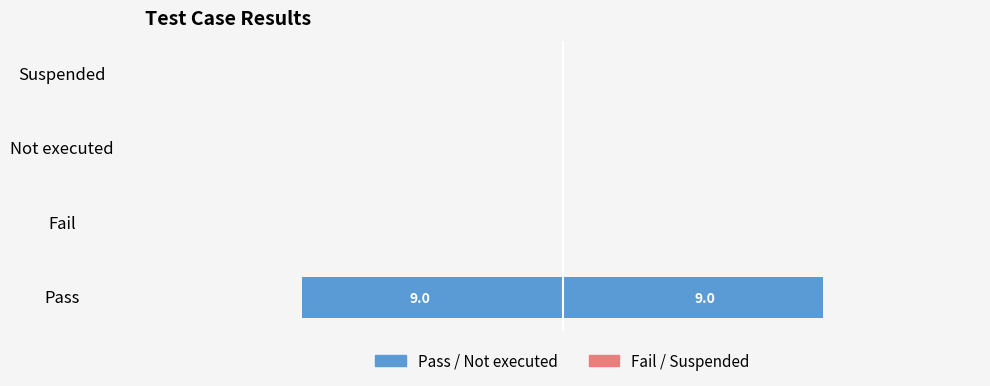

Is it true that Count (right) equals -6 at Suspended?

False